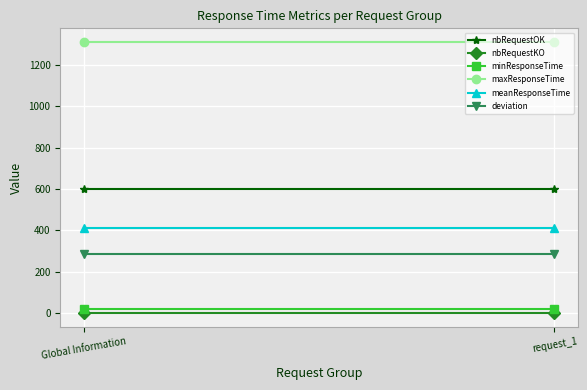

Which category has the highest value across all series?

Global Information